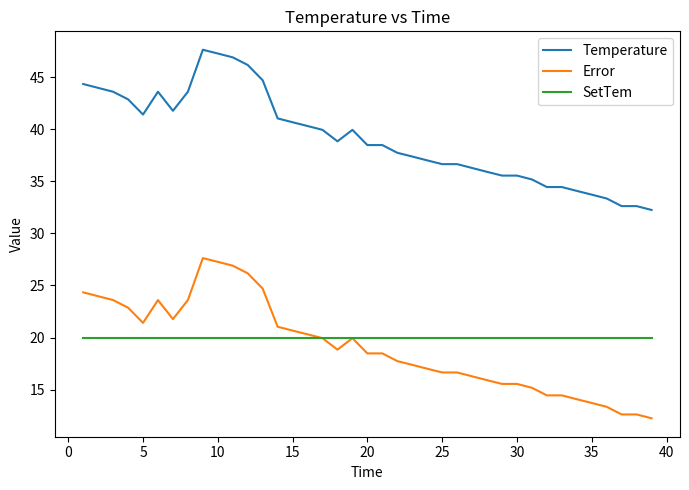

What is the greatest value displayed?

47.6